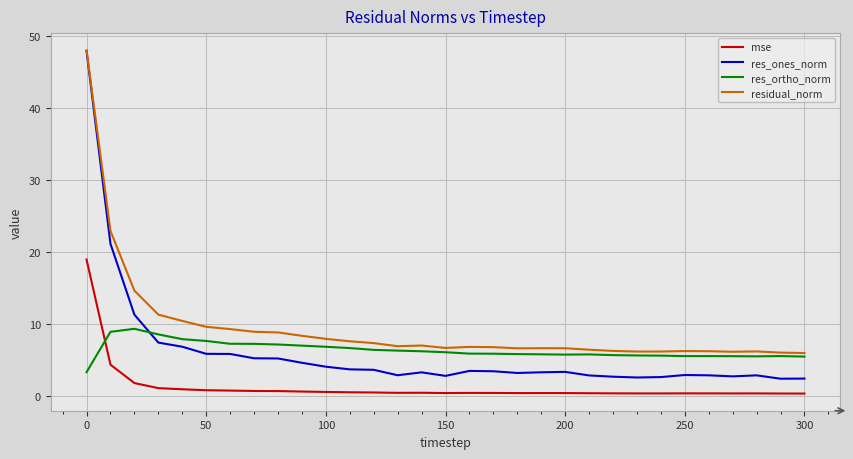

True or false: res_ortho_norm and residual_norm cross at least once.

False